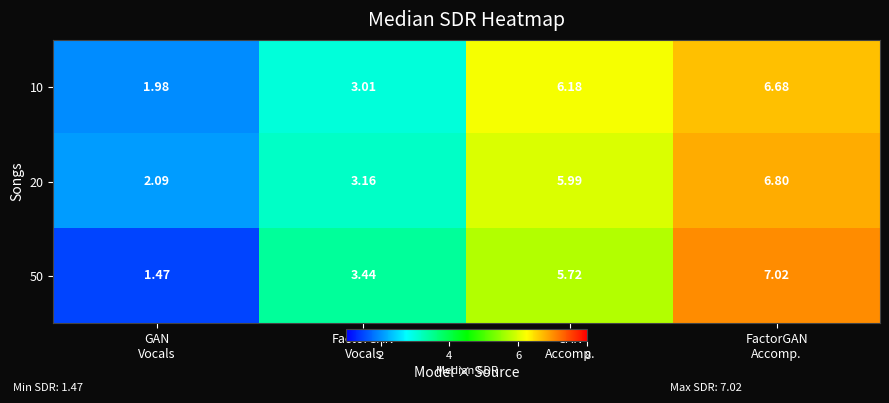

Which series has the widest spread of values?

50